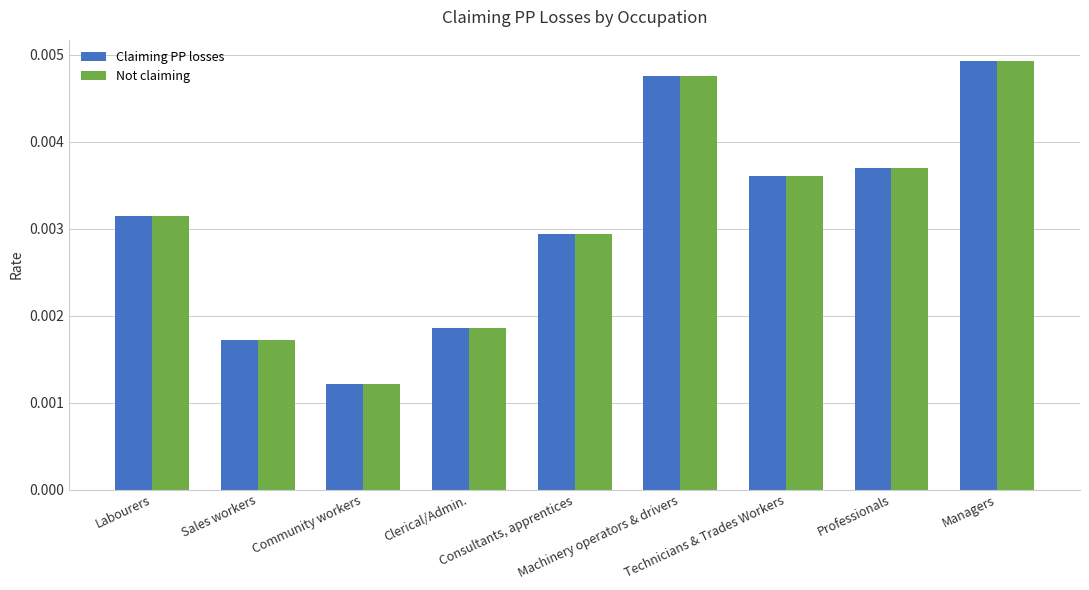

How many Claiming PP losses values are between 0 and 1?

9